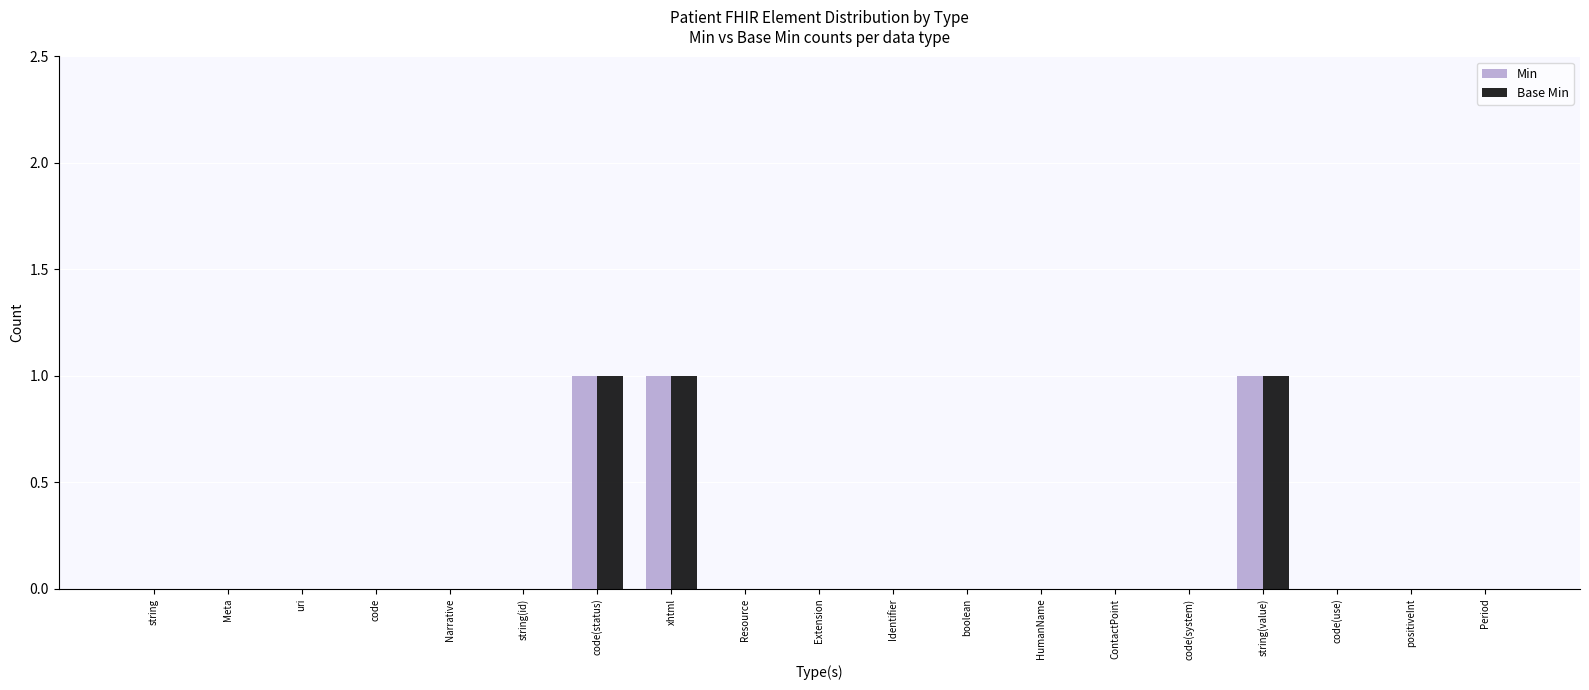

What is the sum of all Min values?

3